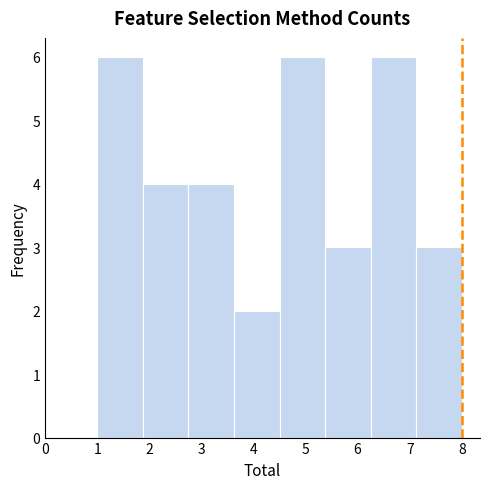

Reading left to right, list every bar in this chart as the range it spans on the x-axis followed by its height. Neither the bar edges nor the heights are printed on the chart, so give them approximately, as read against the axes.

1.0 to 1.9: 6
1.9 to 2.8: 4
2.8 to 3.6: 4
3.6 to 4.5: 2
4.5 to 5.4: 6
5.4 to 6.3: 3
6.3 to 7.1: 6
7.1 to 8.0: 3